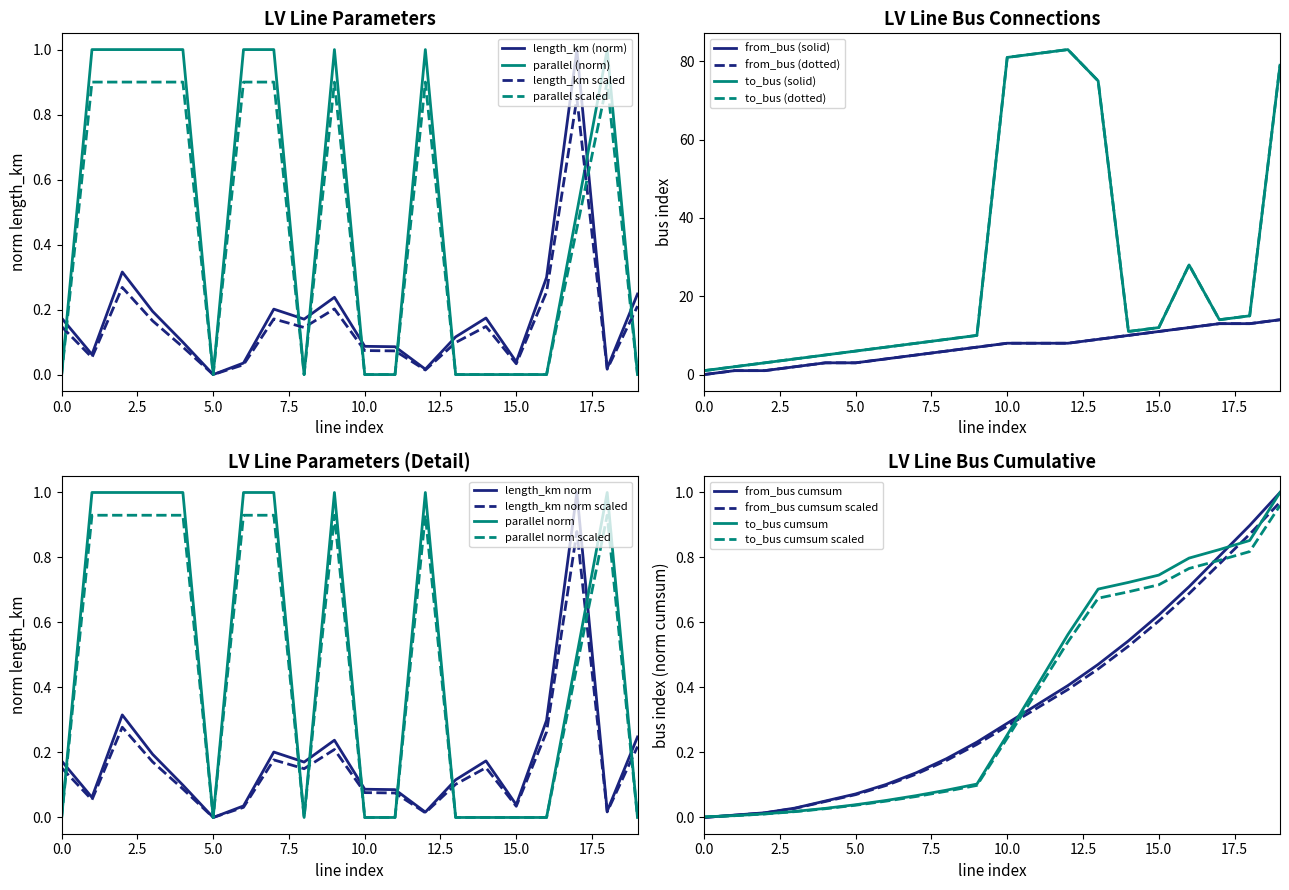

Reading left to right, transcribe all the data shown in this chart.

length_km: 0.2	0.1	0.3	0.2	0.1	0.0	0.0	0.2	0.2	0.2	0.1	0.1	0.0	0.1	0.2	0.0	0.3	1.0	0.0	0.2
parallel: 0.0	1.0	1.0	1.0	1.0	0.0	1.0	1.0	0.0	1.0	0.0	0.0	1.0	0.0	0.0	0.0	0.0	0.5	1.0	0.0
from_bus: 0.0	1.0	1.0	2.0	3.0	3.0	4.0	5.0	6.0	7.0	8.0	8.0	8.0	9.0	10.0	11.0	12.0	13.0	13.0	14.0
to_bus: 1.0	2.0	3.0	4.0	5.0	6.0	7.0	8.0	9.0	10.0	81.0	82.0	83.0	75.0	11.0	12.0	28.0	14.0	15.0	79.0